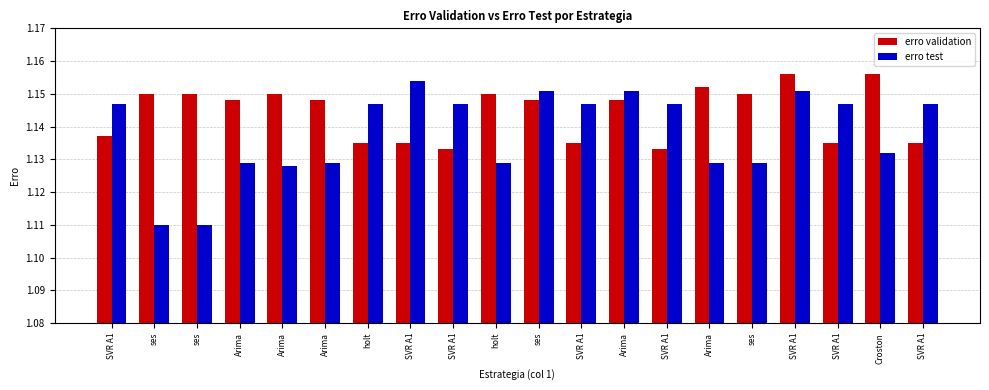

What is the label of the 5th bar from the right?

ses